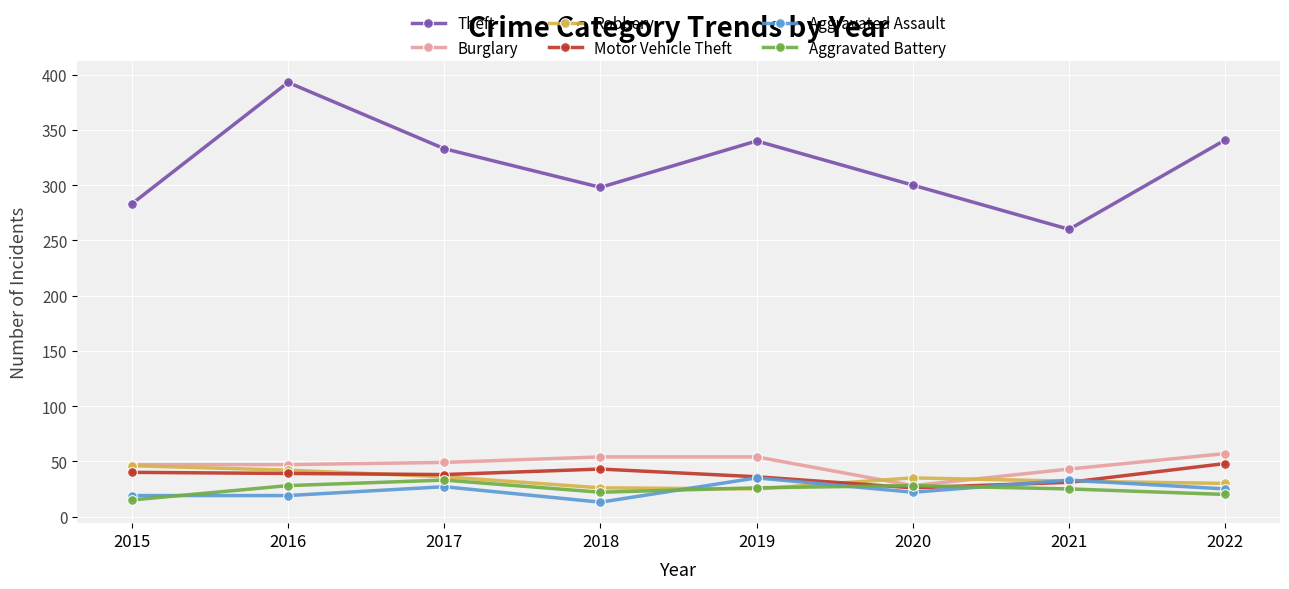

What is the spread (max minus min) of values at 2019?

315